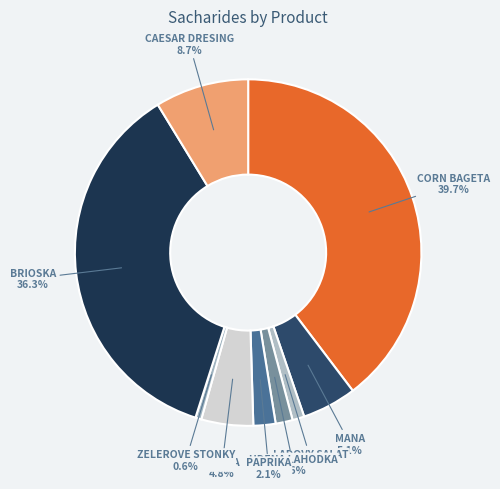

Which category has the smallest portion of the pie?

zelerove stonky